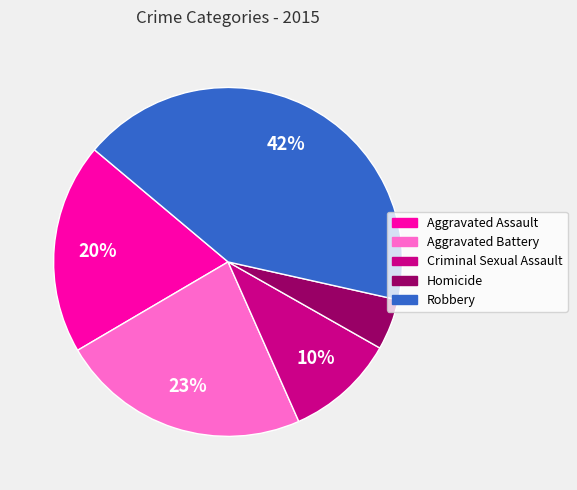

How many segments does this pie chart have?

5